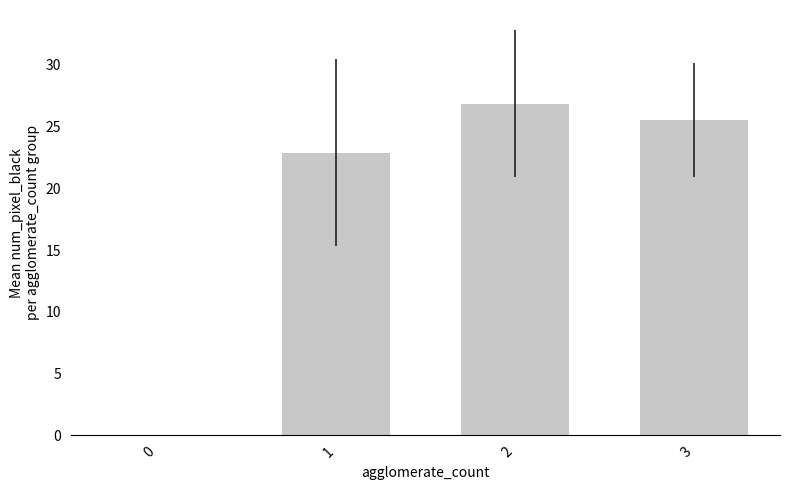

Count the number of values greater than 25.

2